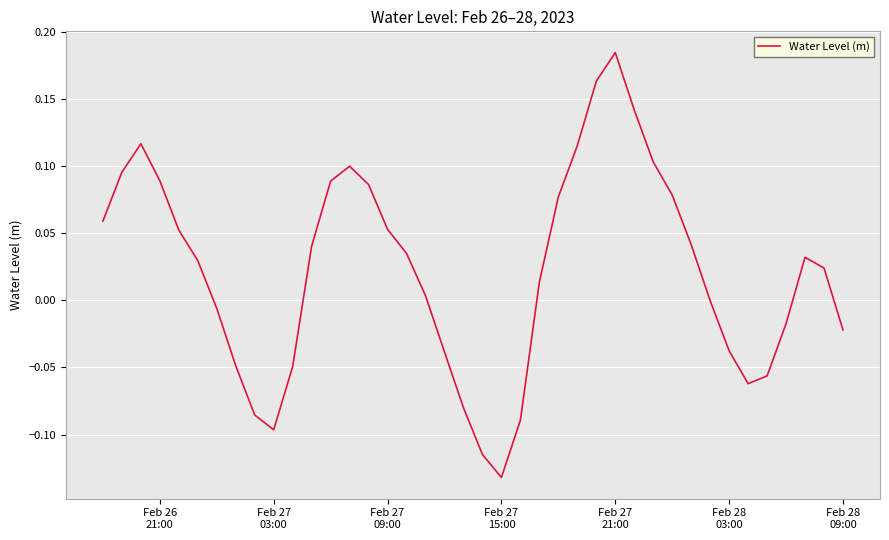

What is the difference between the maximum and minimum values?

0.3